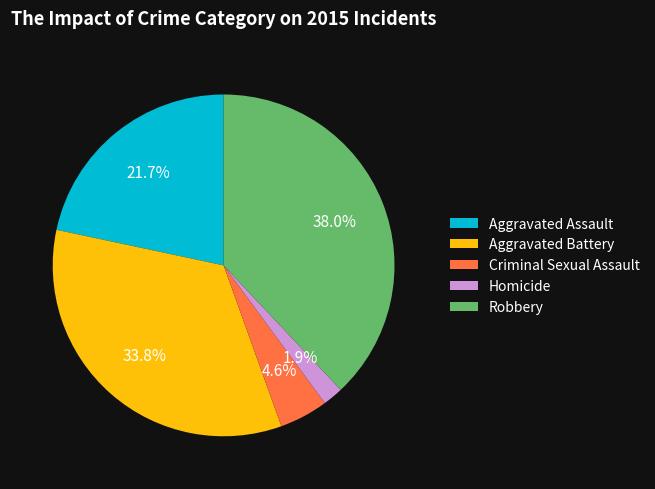

Which category has the smallest portion of the pie?

Homicide